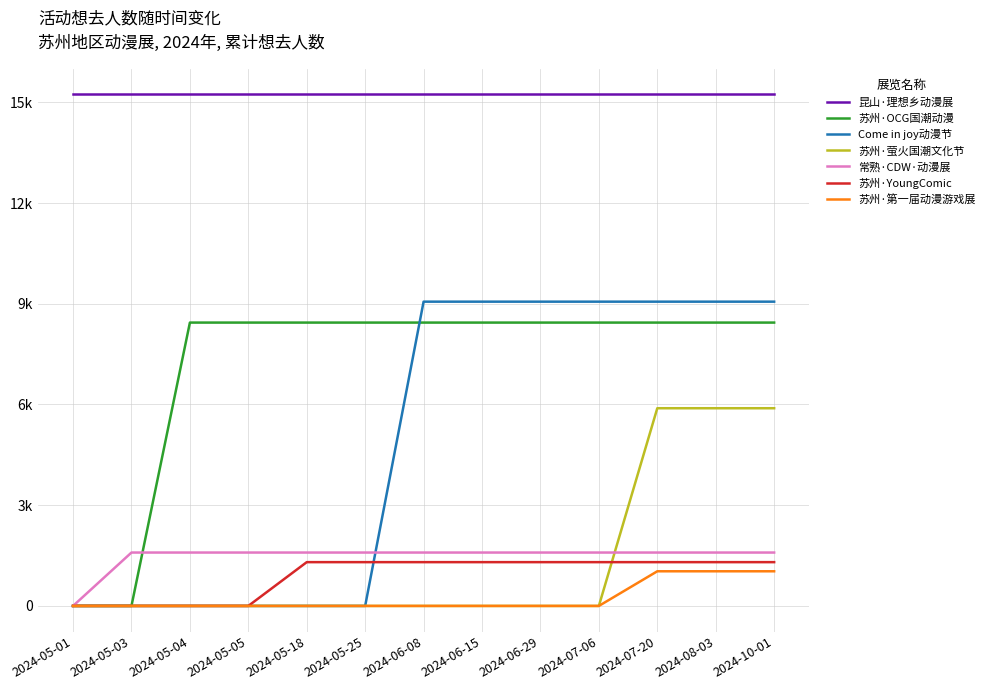

Does the chart have visible grid lines?

Yes